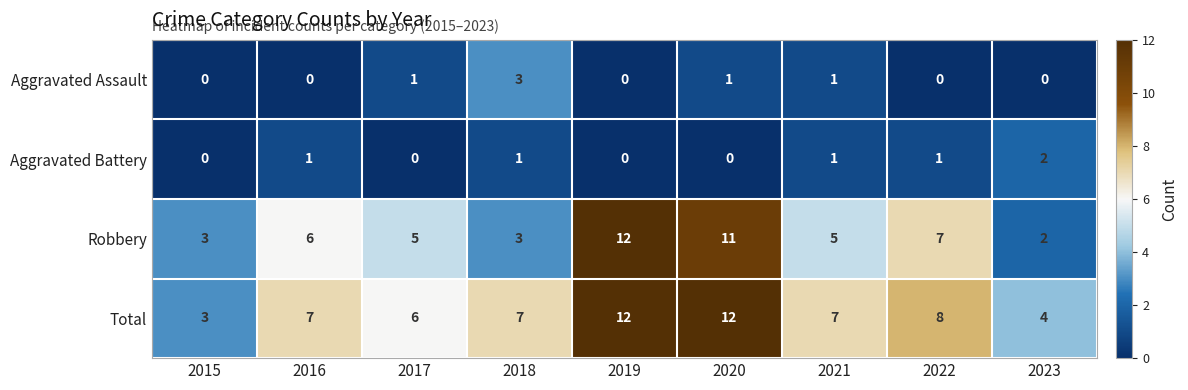

Is it true that Aggravated Battery equals 0 at 2015?

True